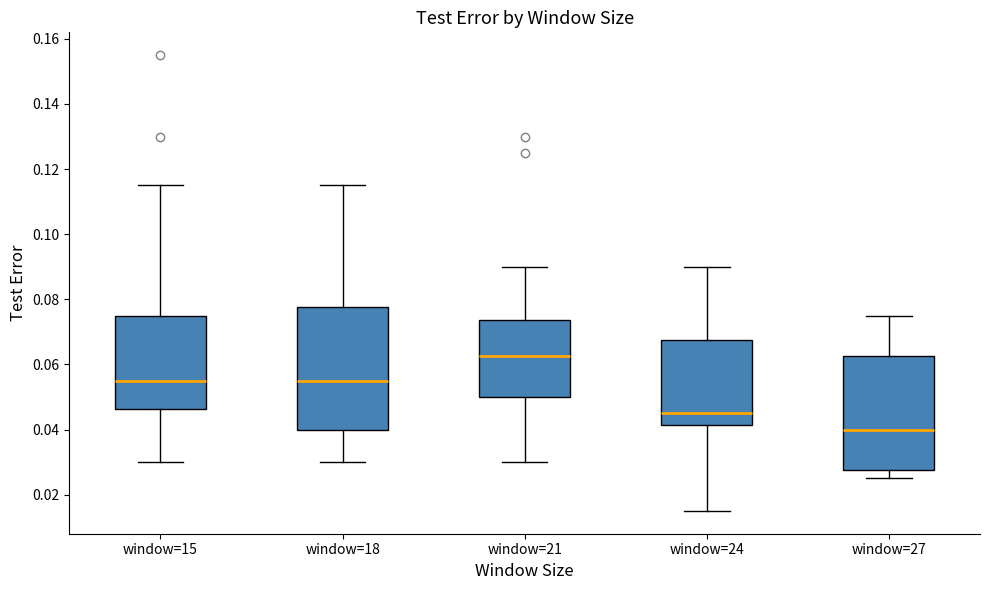

Reading left to right, read every box against the y-axis: the position of its median line, the range the box covers, and the ends of its whiskers. The values are not printed on the chart, so give them approximately, as read against the axis.

window=15: median 0.056, box 0.046 to 0.076, whiskers 0.030 to 0.116
window=18: median 0.056, box 0.040 to 0.078, whiskers 0.030 to 0.116
window=21: median 0.062, box 0.050 to 0.074, whiskers 0.030 to 0.090
window=24: median 0.046, box 0.042 to 0.068, whiskers 0.016 to 0.090
window=27: median 0.040, box 0.028 to 0.062, whiskers 0.026 to 0.076